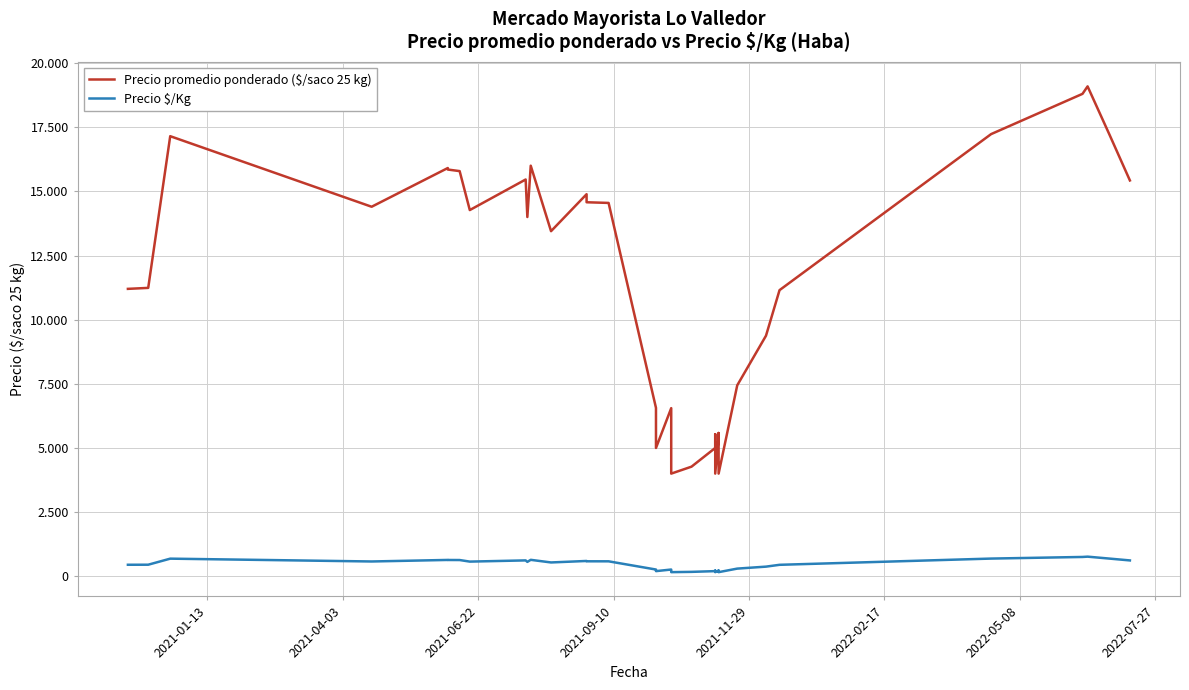

Reading right to left, list all the values displayed in this chart.

Precio promedio ponderado ($/saco 25 kg): 15425	17200	19091	18800	17231	11150	9375	7440	4000	4000	5583	5425	4000	4000	5536	5000	4271	4000	5000	5455	6551	5000	5000	6000	6562	14549	14575	14889	13448	16000	14000	15462	14271	15789	15850	15909	14400	17150	11238	11200
Precio $/Kg: 617	688	764	752	689	446	375	298	160	160	223	217	160	160	221	200	171	160	200	218	262	200	200	240	262	582	583	596	538	640	560	618	571	632	634	636	576	686	450	448